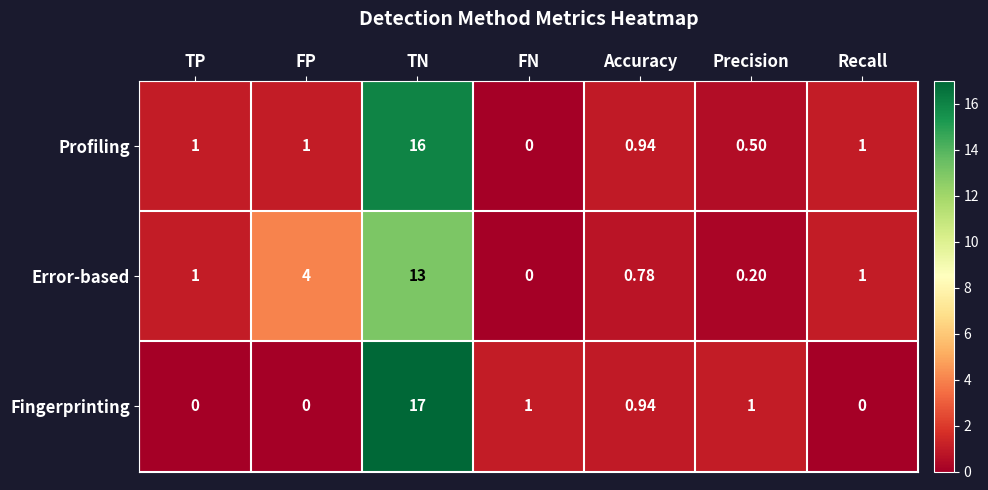

Which series has the largest range (max minus min)?

Fingerprinting